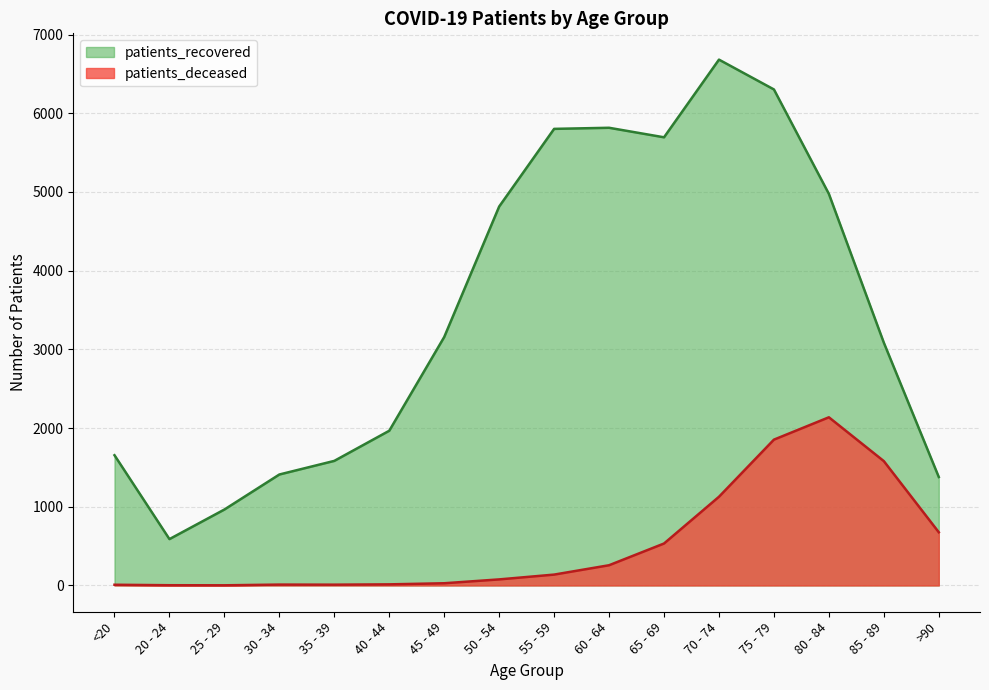

True or false: patients_deceased and patients_recovered intersect in this chart.

False